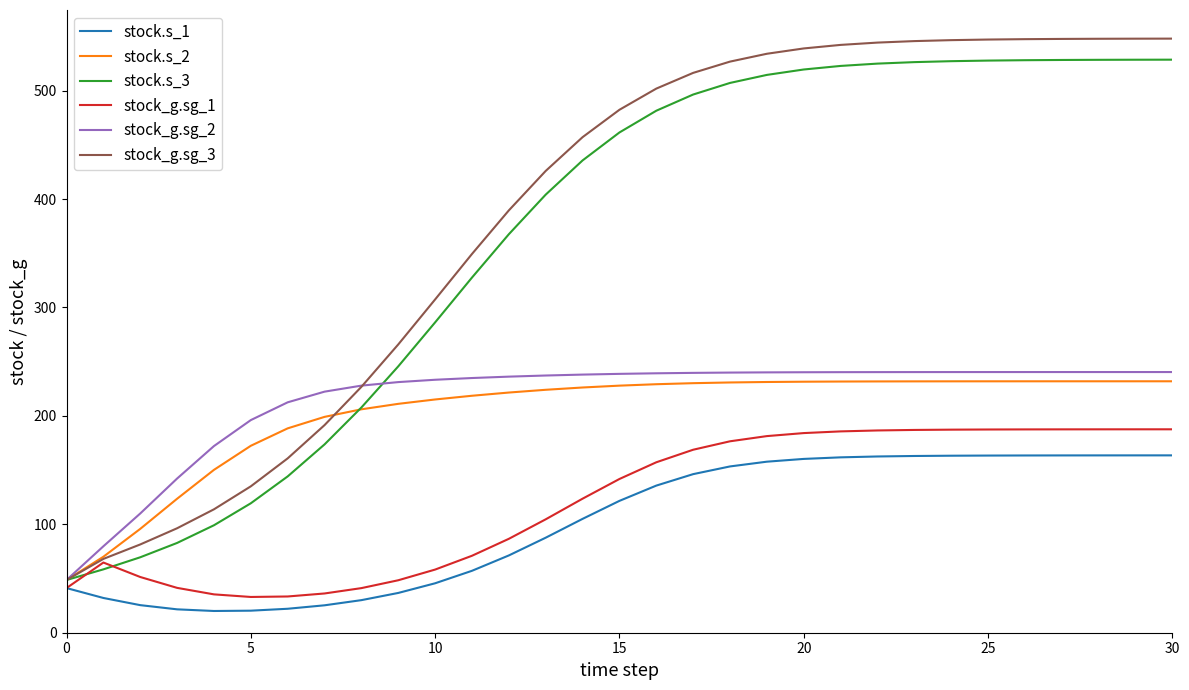

Which series has the largest range (max minus min)?

stock_g.sg_3